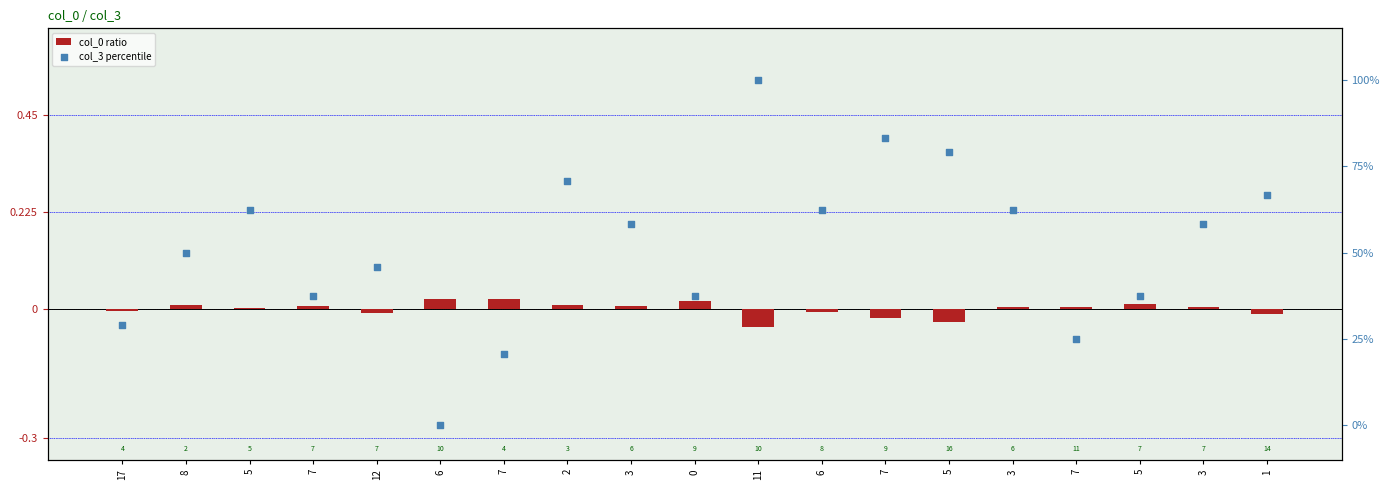

What is the total value across all series at 8?

50.0